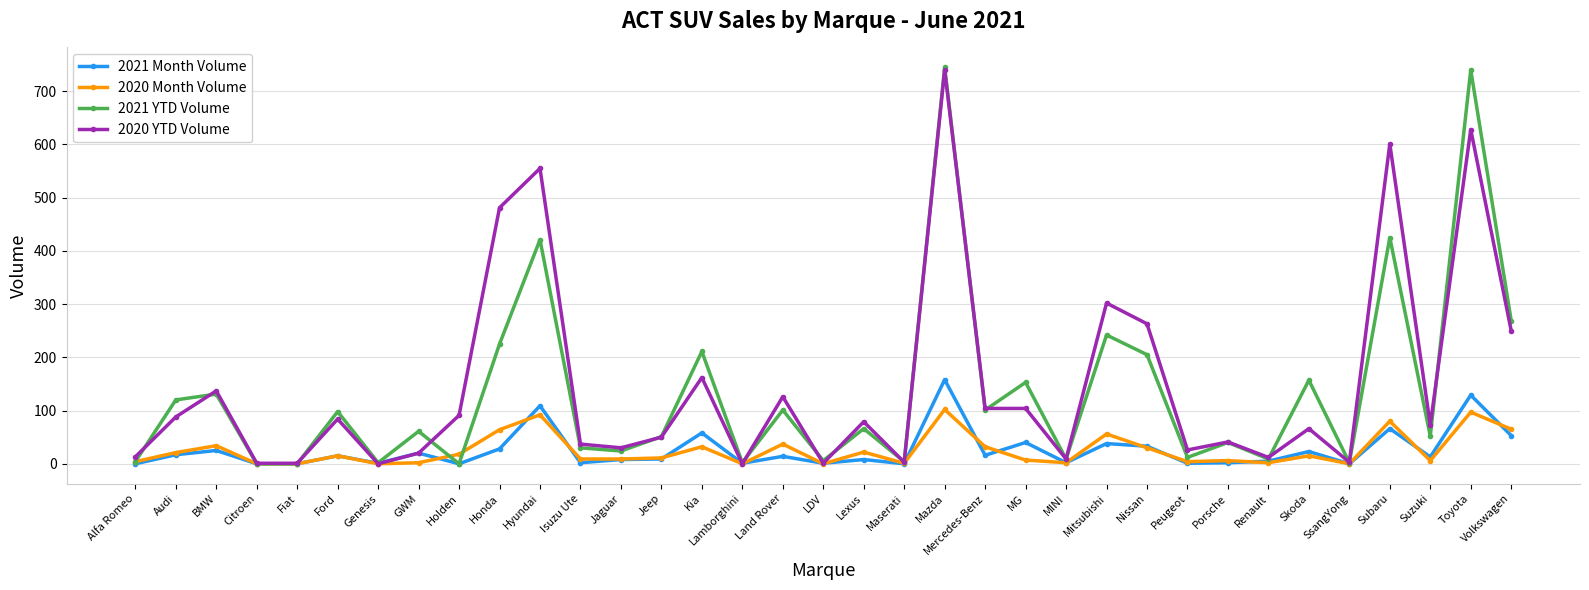

What is the highest value of the 2020 YTD Volume series?

740